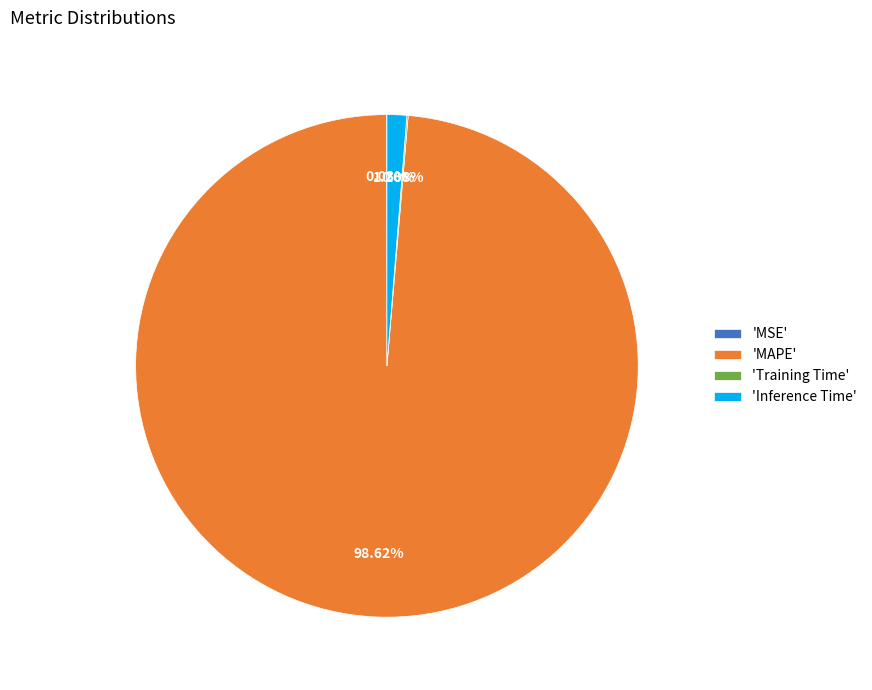

Which category has the biggest portion of the pie?

'MAPE'